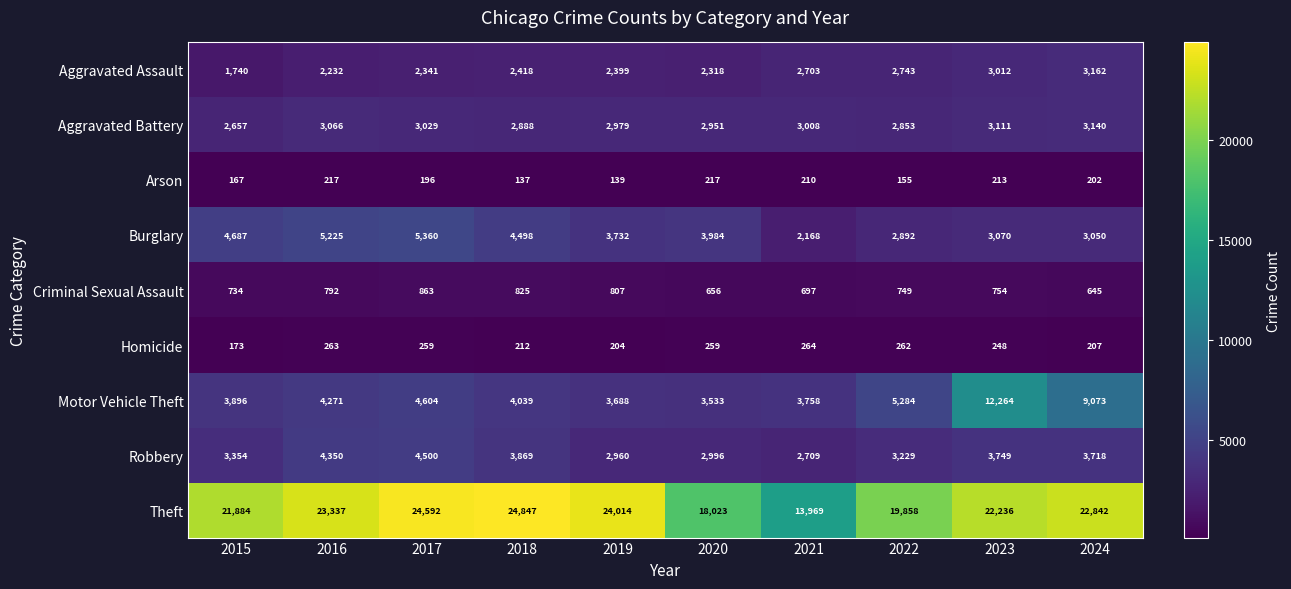

True or false: Aggravated Battery has a value of 1241 at 2023.

False